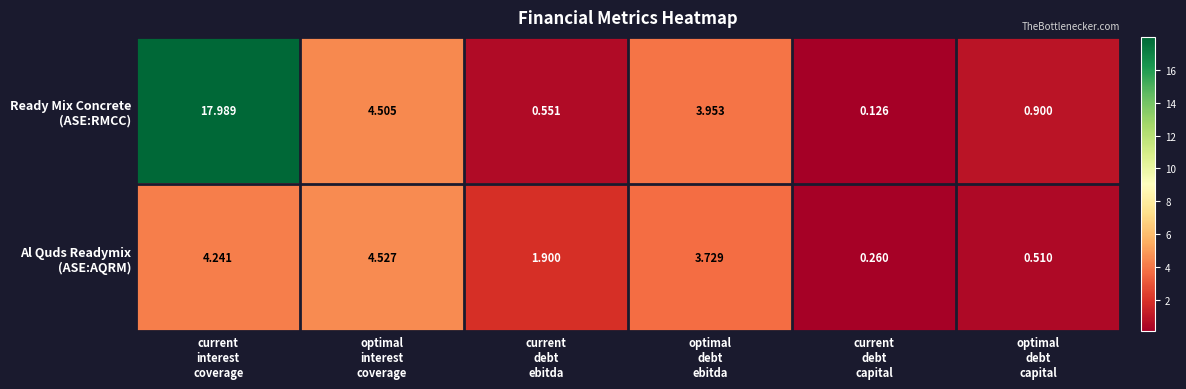

Count the number of data series in this chart.

2